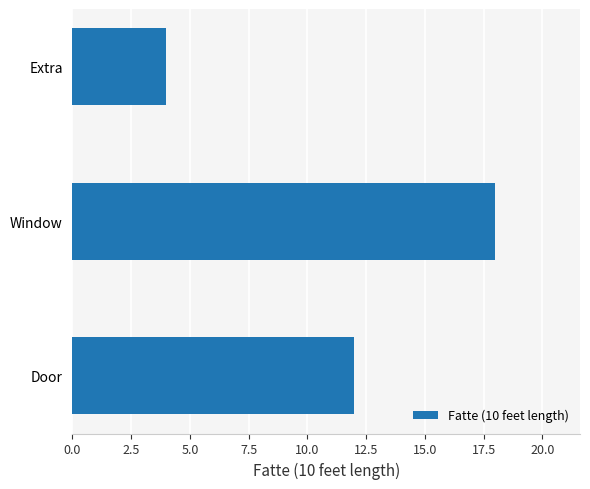

Which label corresponds to the largest value in the chart?

Window